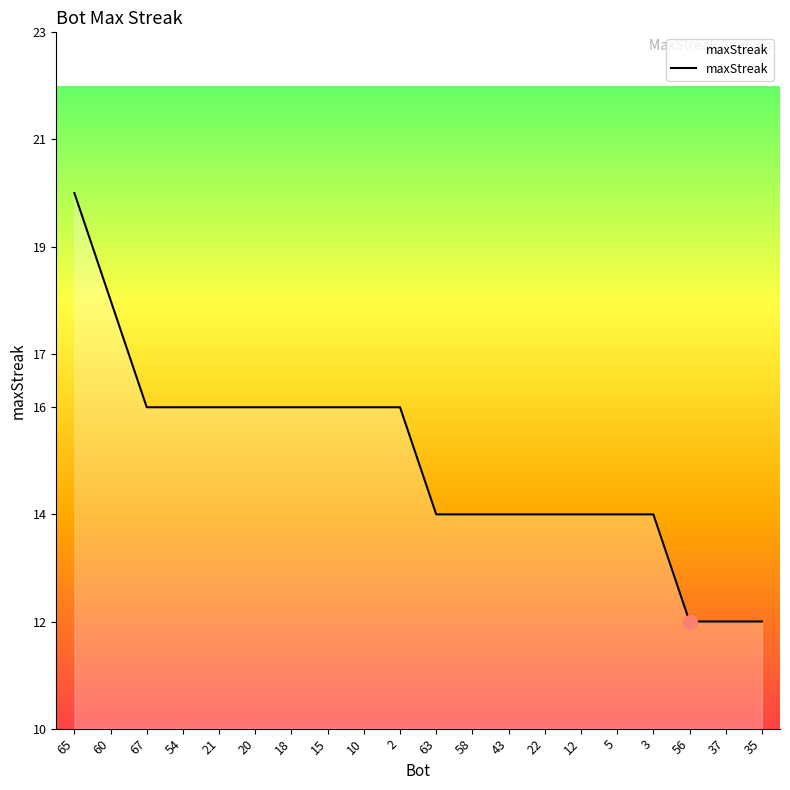

Between 54 and 56, which is larger?

54